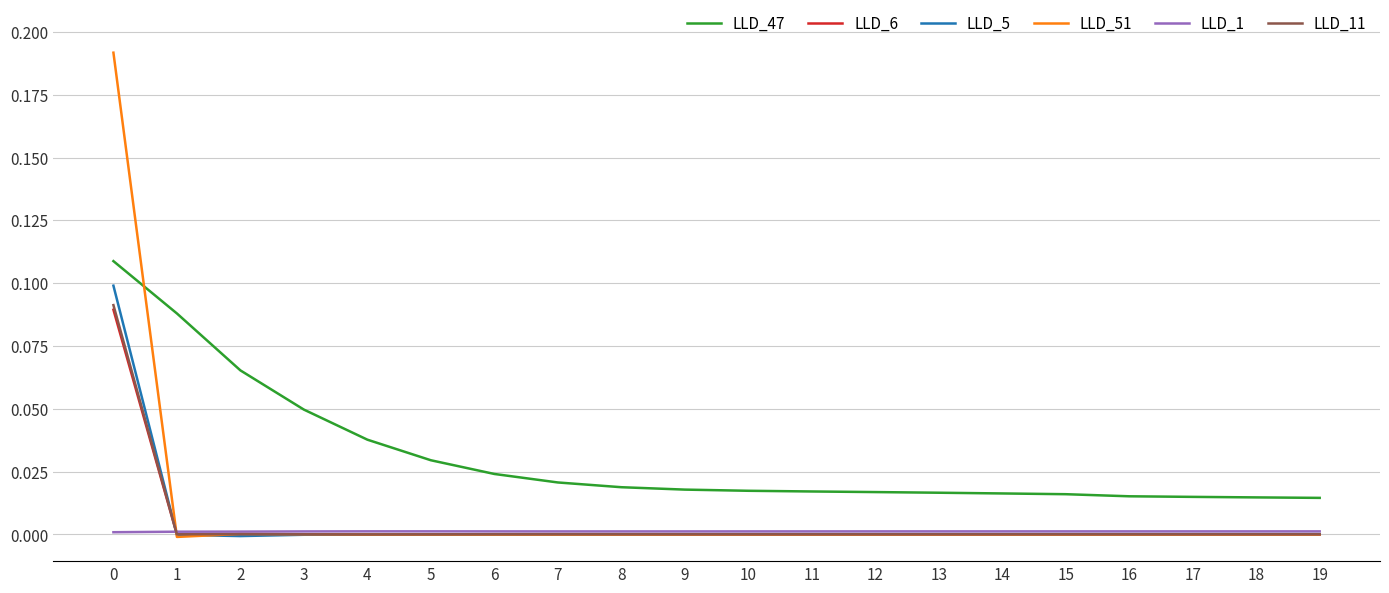

Which series has the widest spread of values?

LLD_51